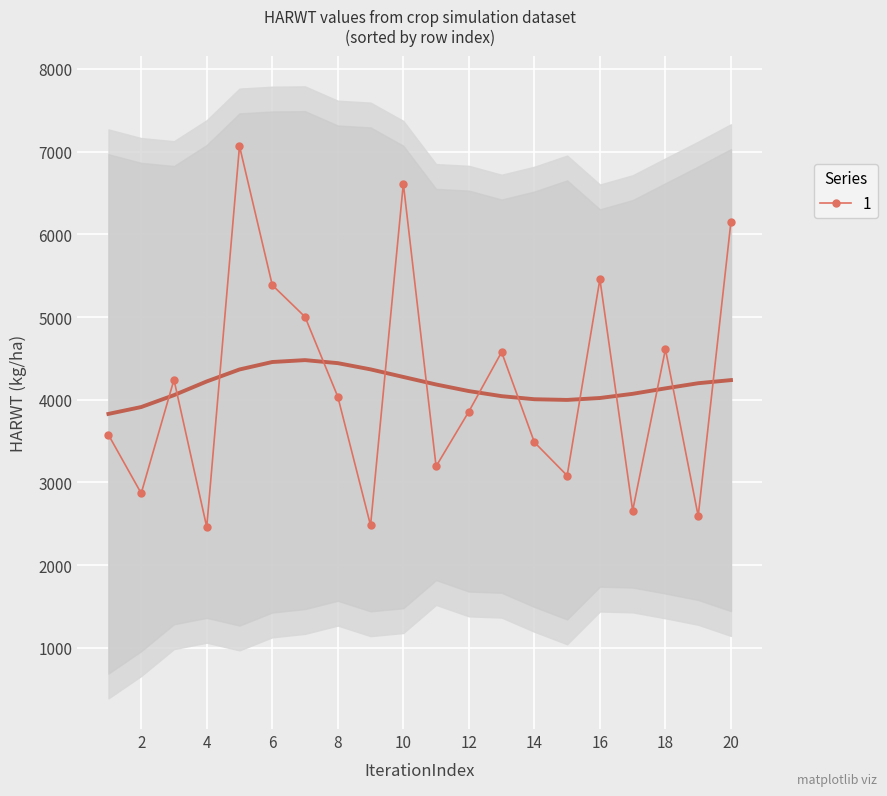

How many interior local valleys does the 1 series have?

7